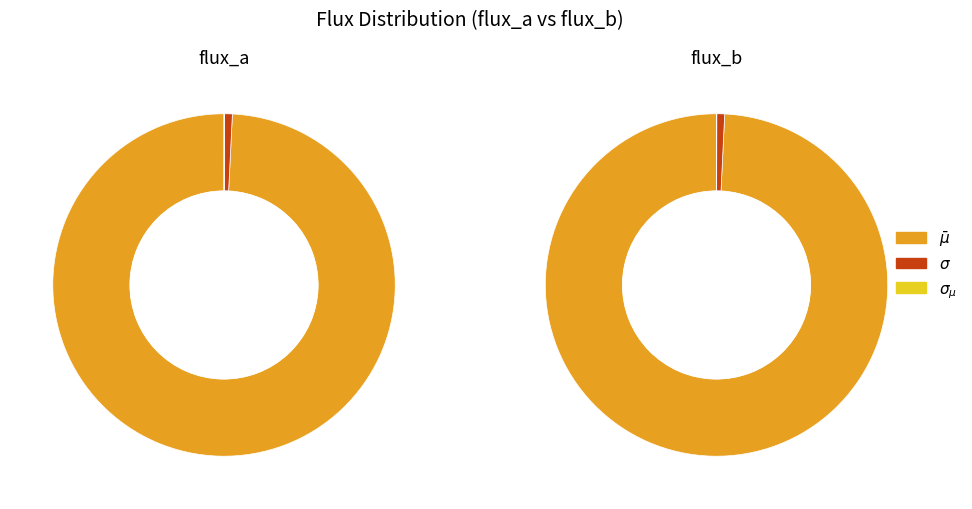

To the nearest percent, what is the difference between the $\sigma_{\mu}$ and $\bar\mu$ slice percentages?

99%